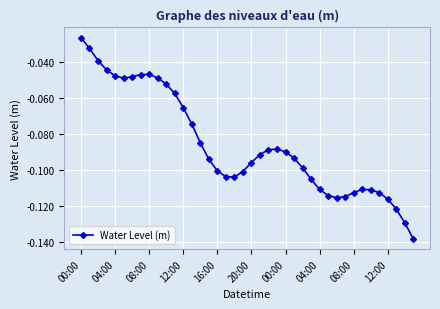

True or false: the data has more than 1 interior local peaks.

True